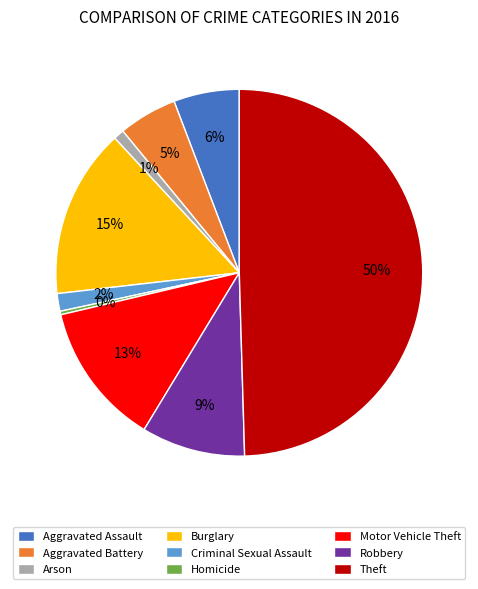

Which has a higher value, Aggravated Assault or Burglary?

Burglary